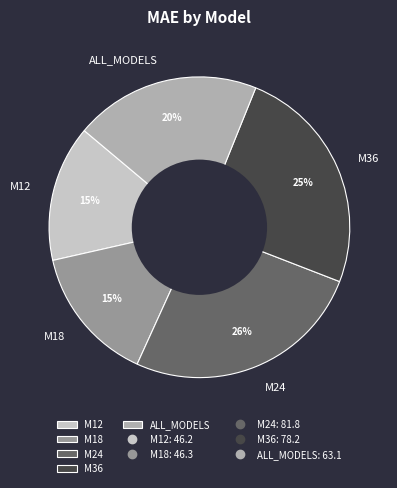

To the nearest percent, what percentage of the pie is M24?

26%